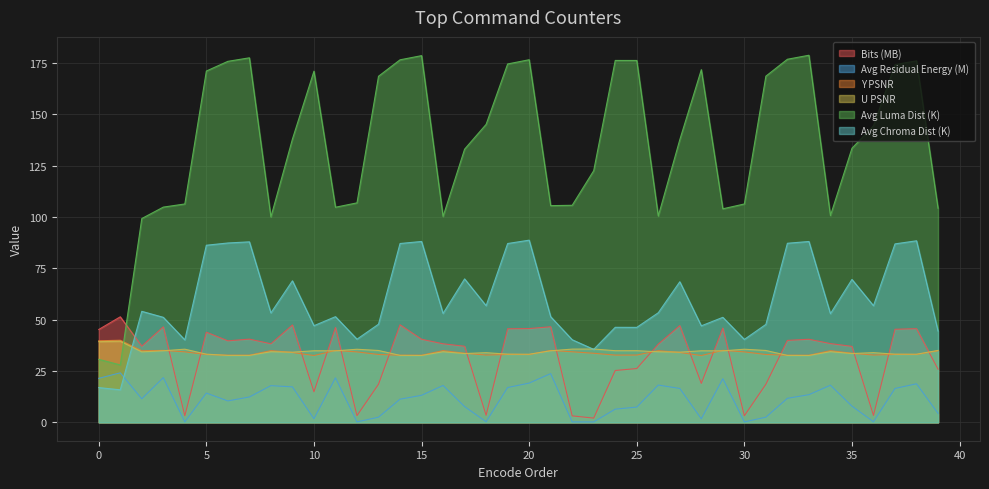

How many times do Avg Residual Energy and Avg Chroma Distortion cross each other?

1